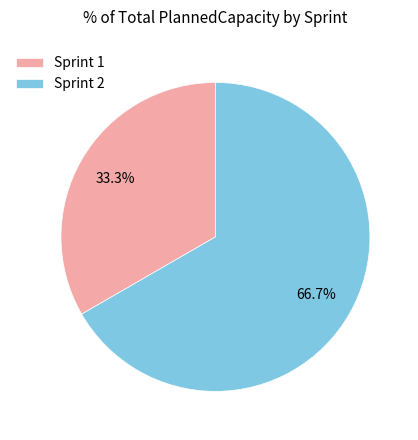

To the nearest percent, what is the difference between the largest and smallest slice percentages?

33%